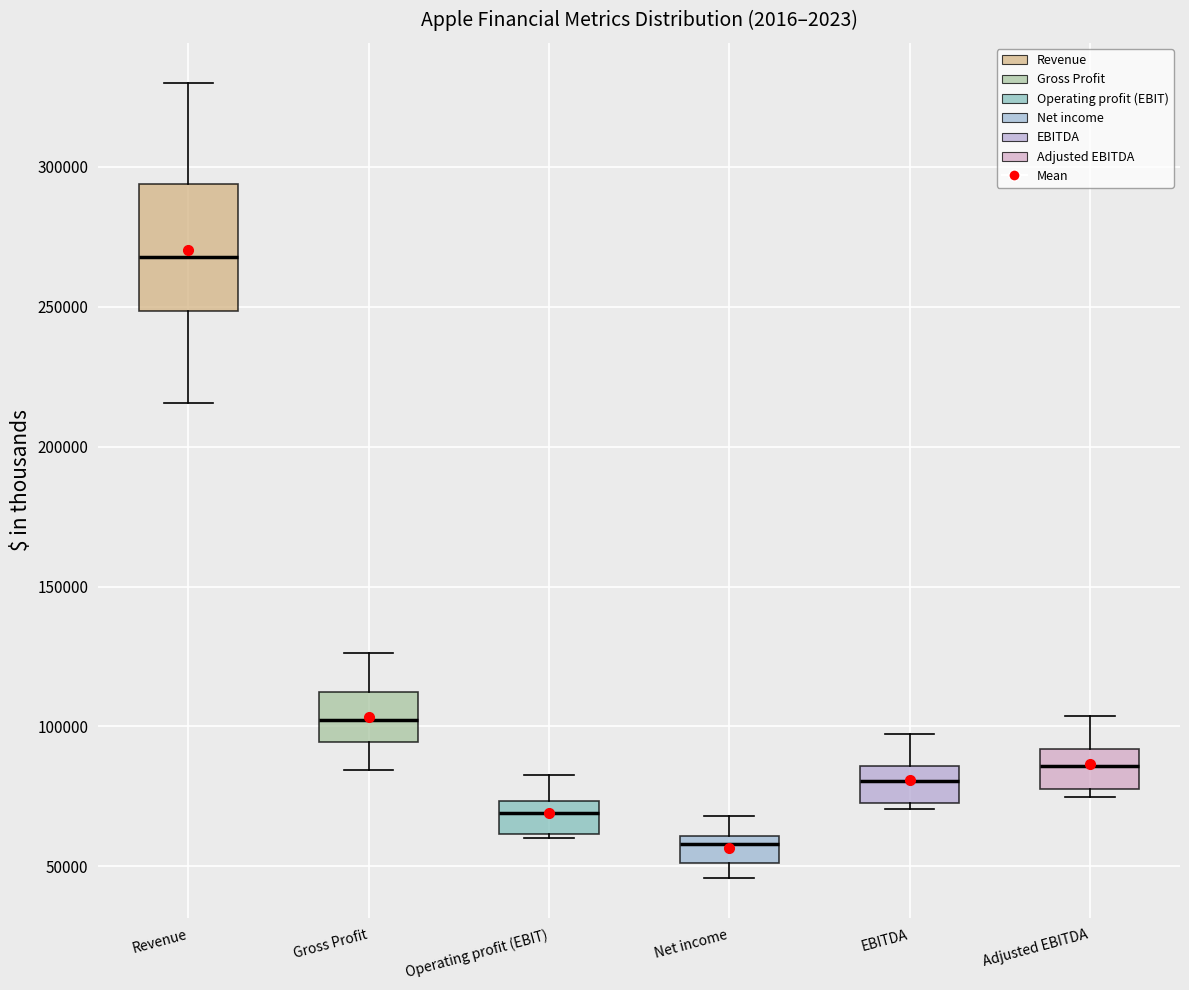

Reading left to right, read every box against the y-axis: the position of its median line, the range the box covers, and the ends of its whiskers. The values are not printed on the chart, so give them approximately, as read against the axis.

Revenue: median 270000, box 250000 to 295000, whiskers 215000 to 330000
Gross Profit: median 100000, box 95000 to 110000, whiskers 85000 to 125000
Operating profit (EBIT): median 70000, box 60000 to 75000, whiskers 60000 (just below the box's lower edge) to 85000
Net income: median 60000 (just below the box's upper edge), box 50000 to 60000, whiskers 45000 to 70000
EBITDA: median 80000, box 70000 to 85000, whiskers 70000 (just below the box's lower edge) to 95000
Adjusted EBITDA: median 85000, box 80000 to 90000, whiskers 75000 to 105000